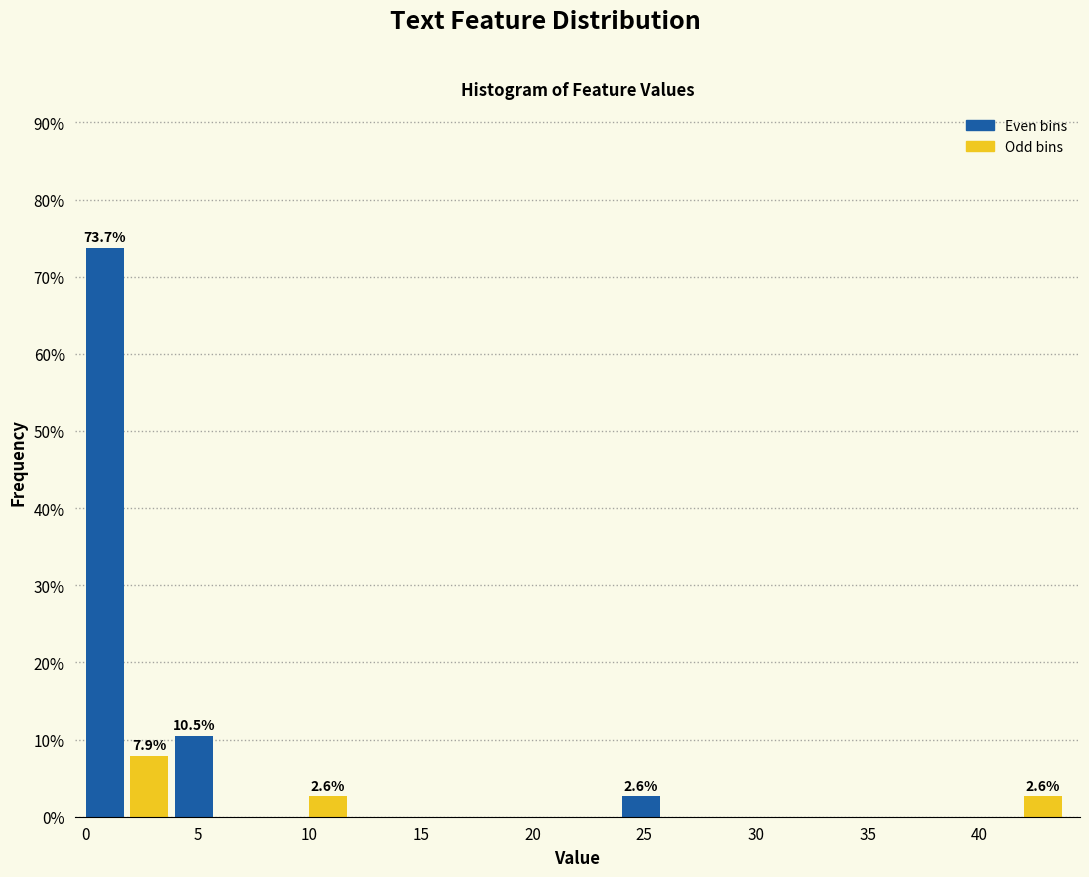

Over which range of the x-axis is the bar tallest?

0 to 2